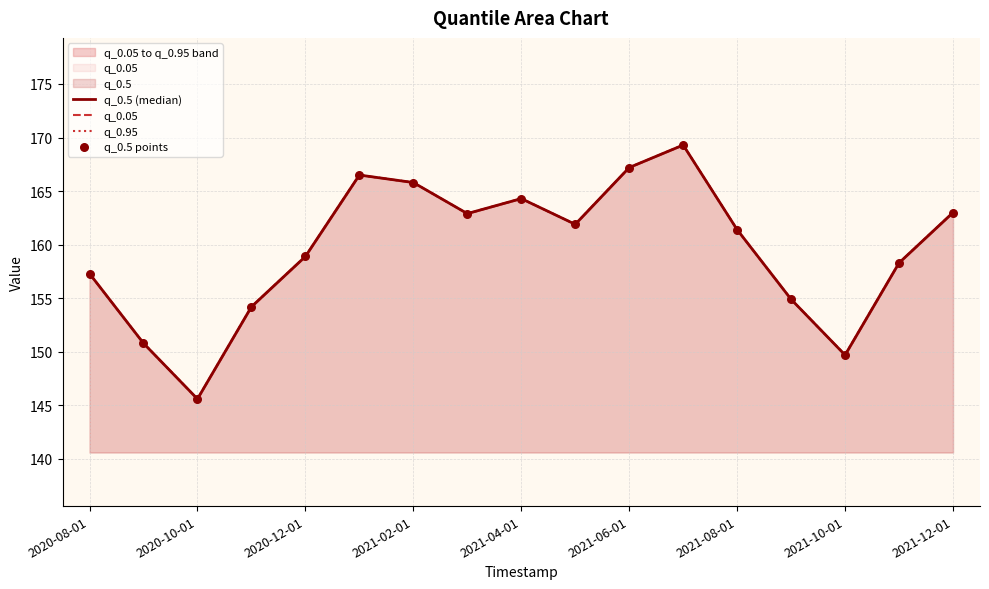

What is the total value across all series at 2021-02-01?

663.2